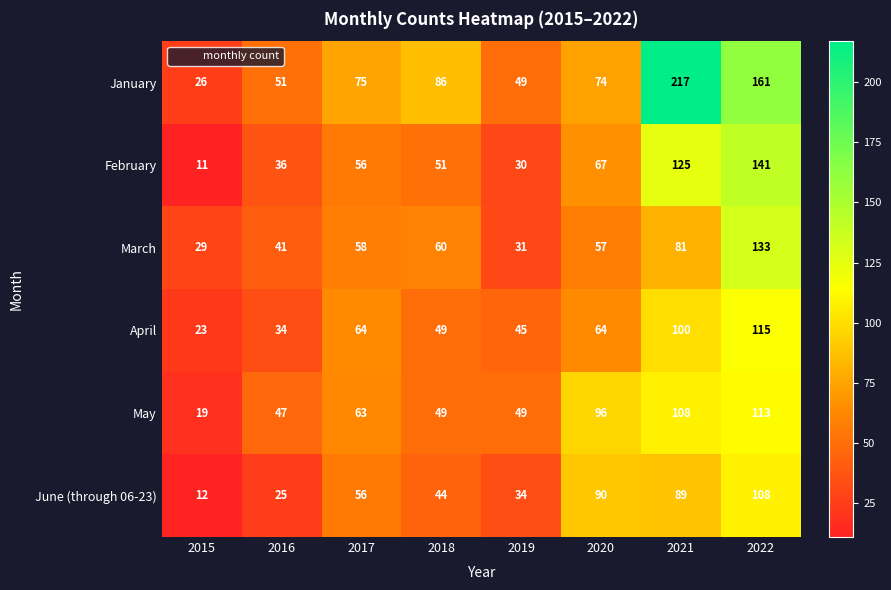

True or false: January has a value of 150 at 2018.

False